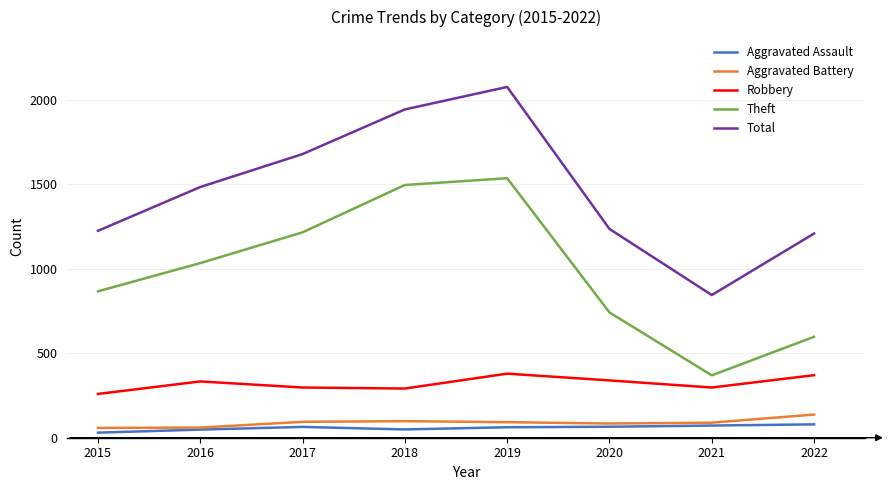

True or false: Theft and Aggravated Battery cross at least once.

False